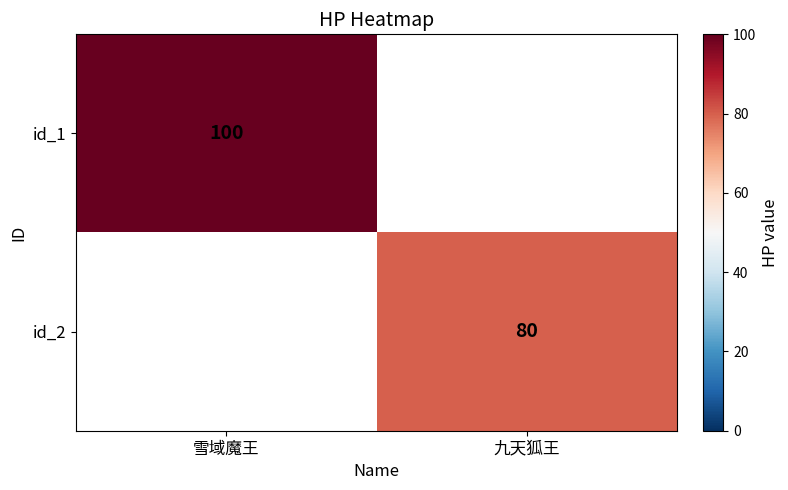

What is the maximum value shown in the chart?

100